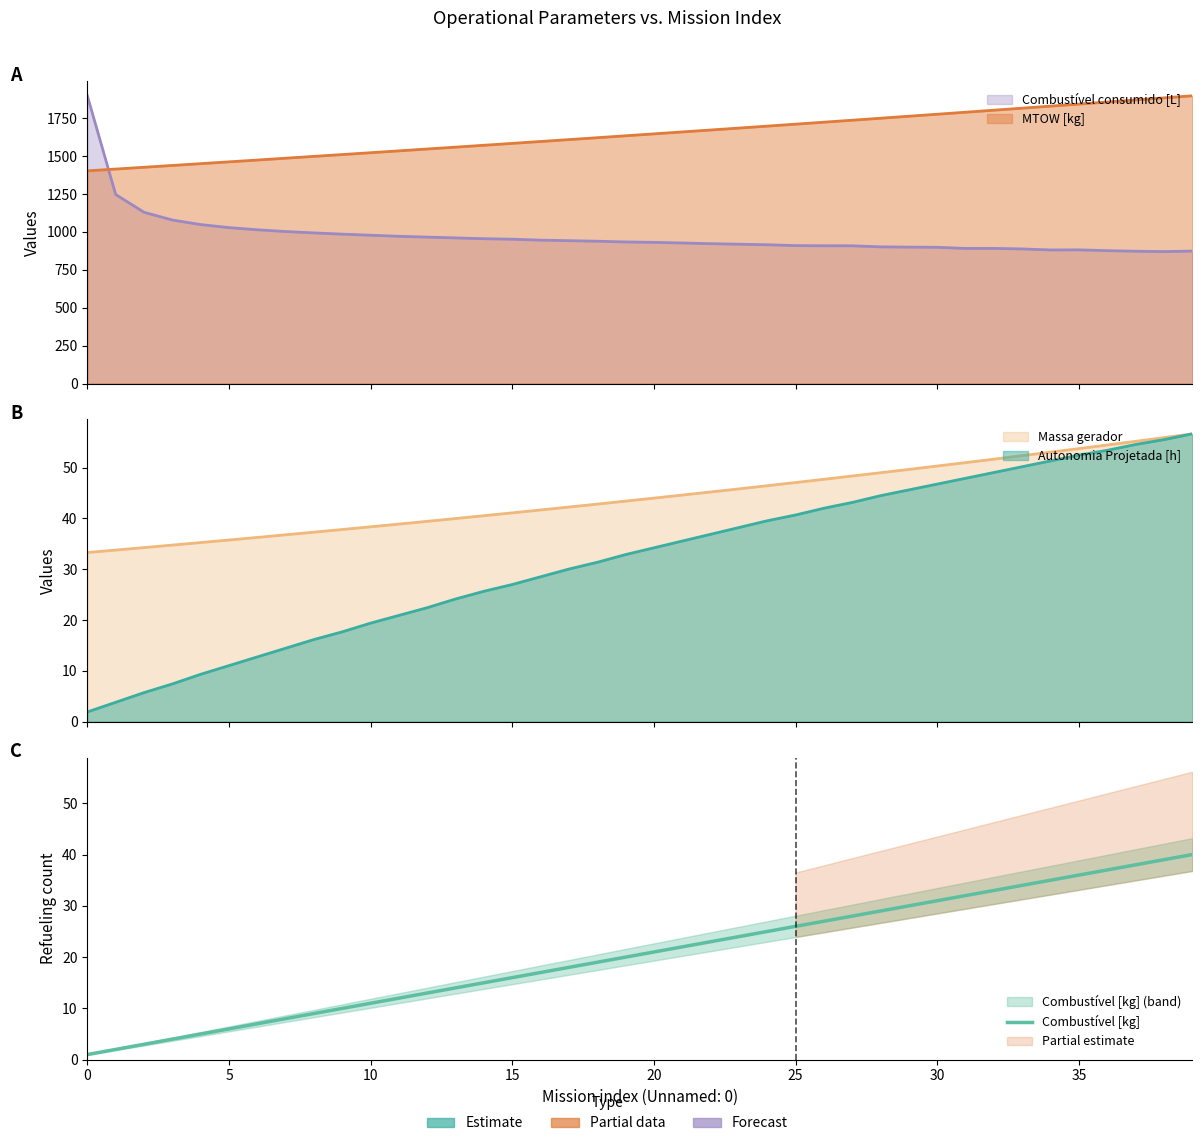

At which label does the data first exceed 21?

21